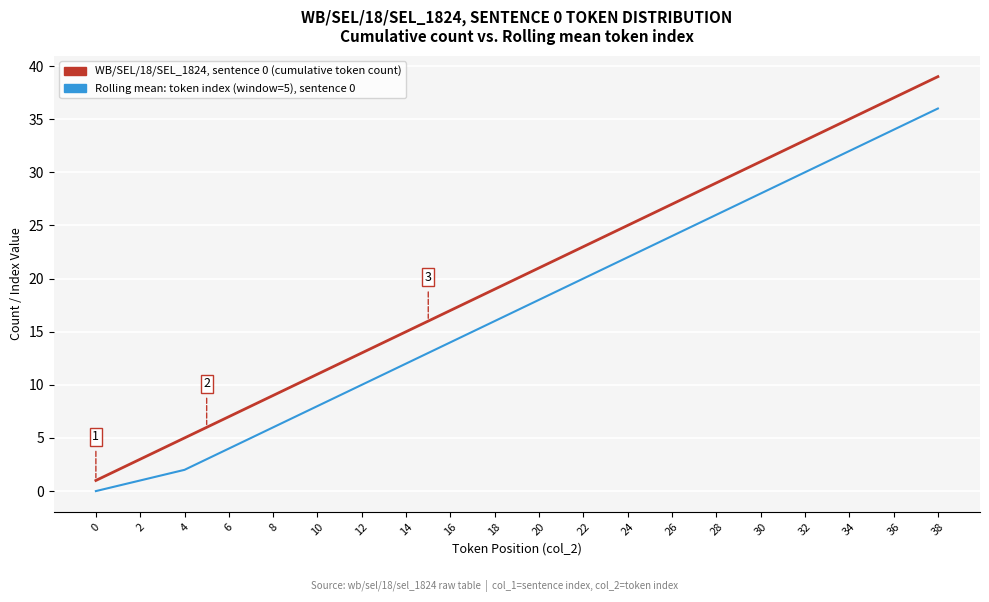

How many categories are shown in the chart?

39